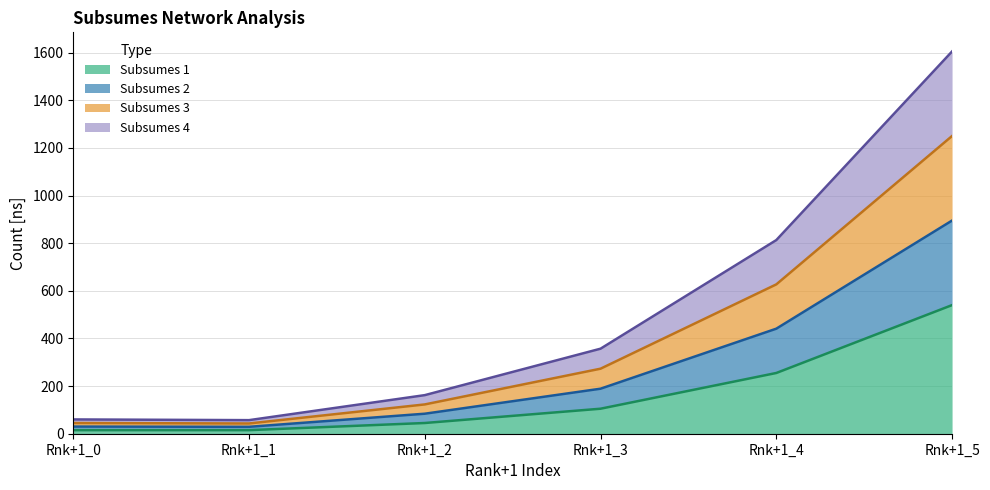

Where does the Subsumes 3 (line) series first go above 273?

Rnk+1_4